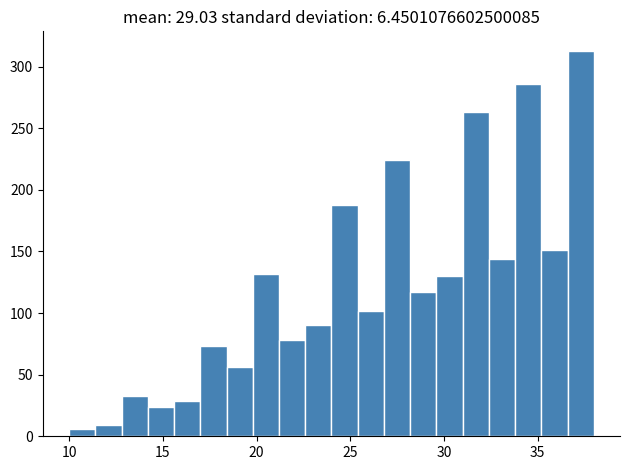

Read against the x-axis, roughly where is the centre of the tallest bar?

37.5